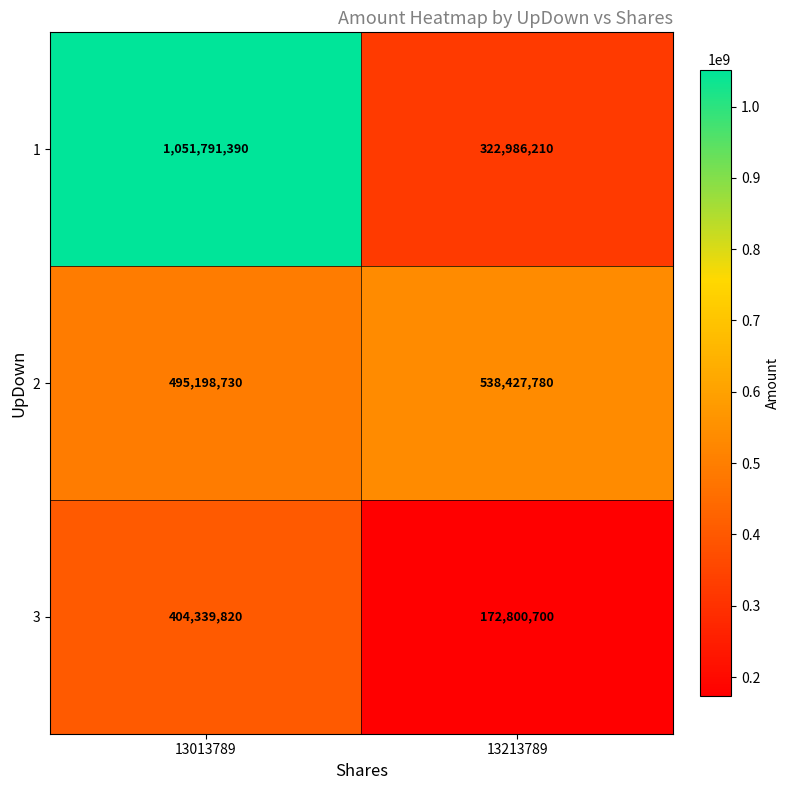

What is the difference between the 1 values at 13013789 and 13213789?

728805180